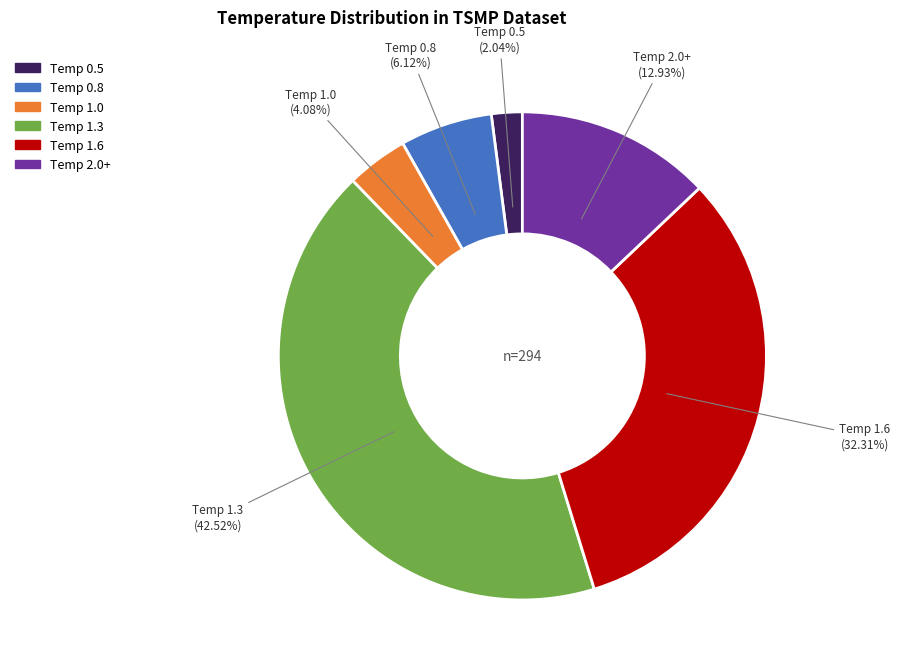

Is there any slice that represents more than half of the pie?

No